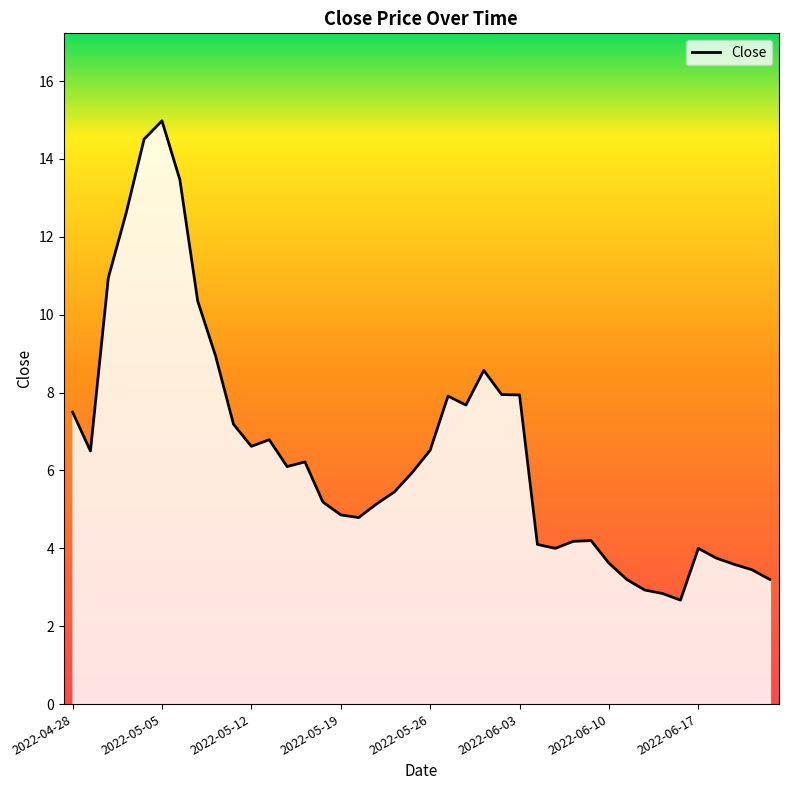

What is the difference between the maximum and minimum values?

12.3